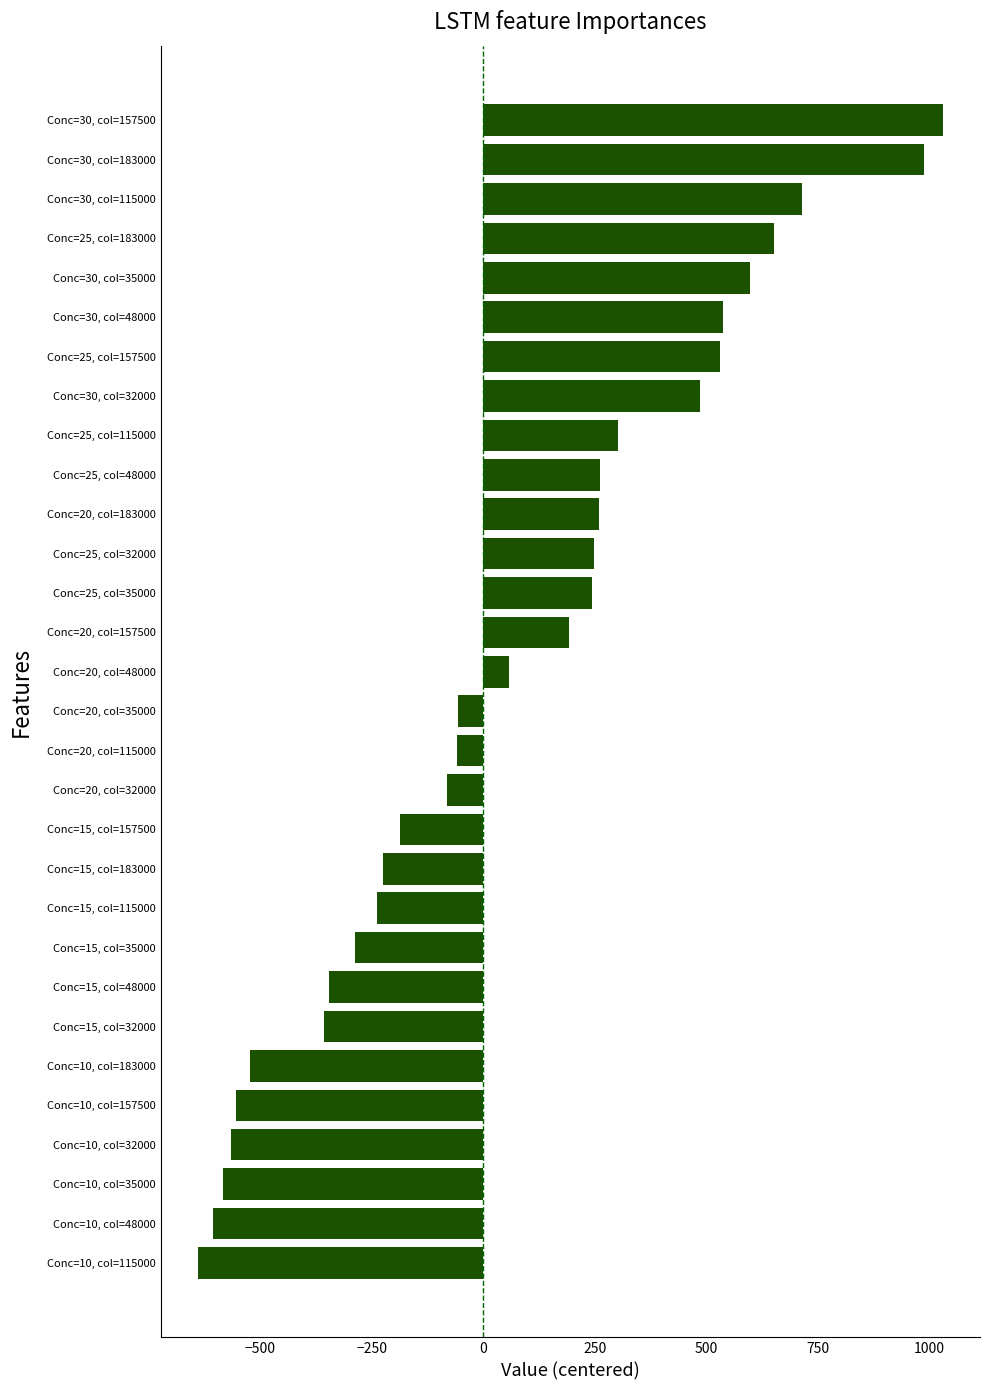

What value does the data have at Conc=20, col=32000?

-80.5